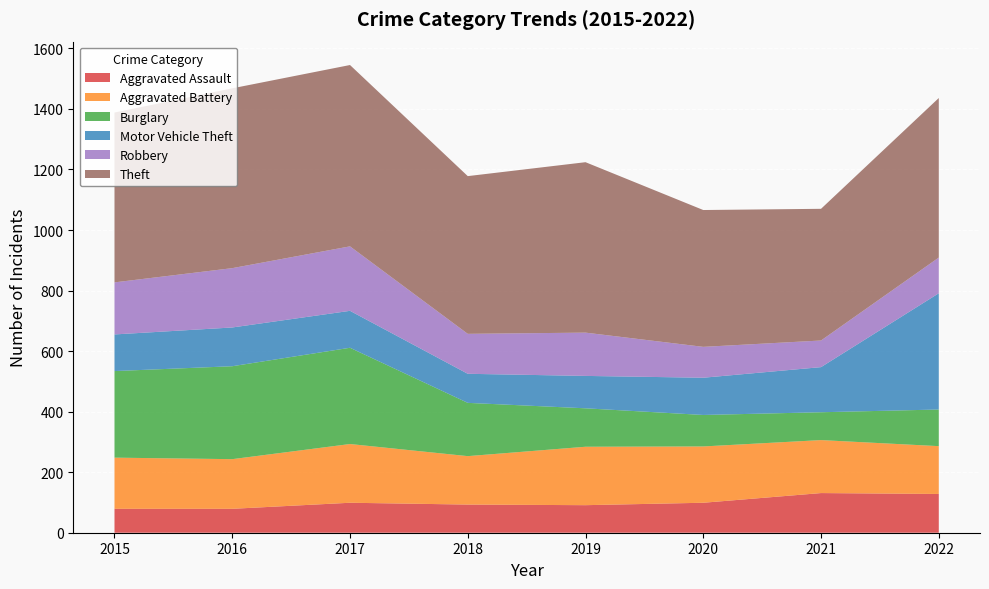

Reading left to right, extract all data points from this chart.

Aggravated Assault: 79	79	99	93	91	99	131	128
Aggravated Battery: 169	164	194	160	193	186	175	158
Burglary: 286	307	318	176	127	104	92	121
Motor Vehicle Theft: 121	128	122	96	107	123	149	384
Robbery: 172	196	213	132	143	102	88	118
Theft: 561	594	599	521	563	452	435	527